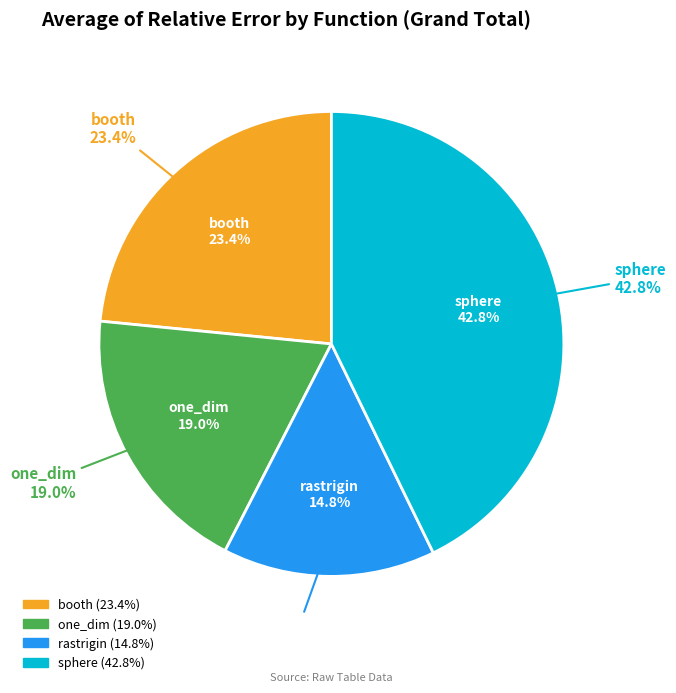

Does rastrigin represent more than half of the total?

No